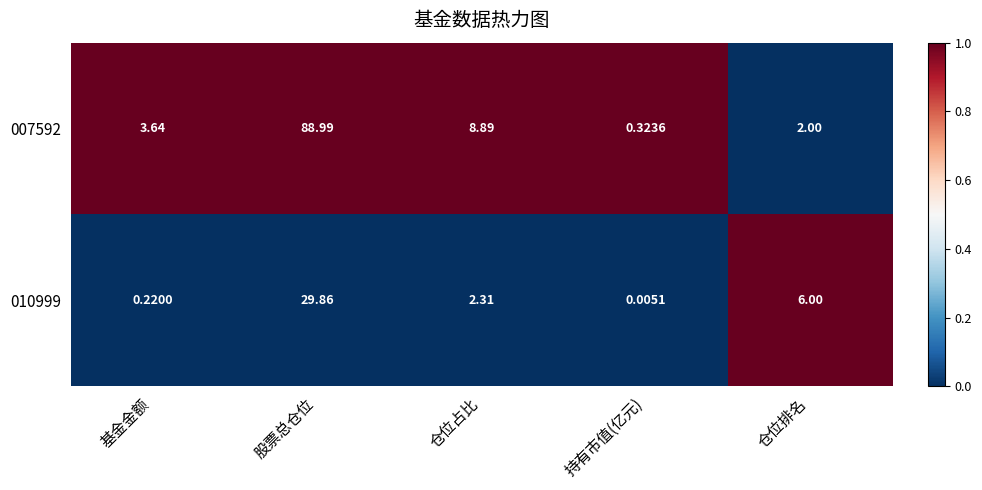

Is the value of 010999 at 基金金额 greater than the value of 007592 at 股票总仓位?

No